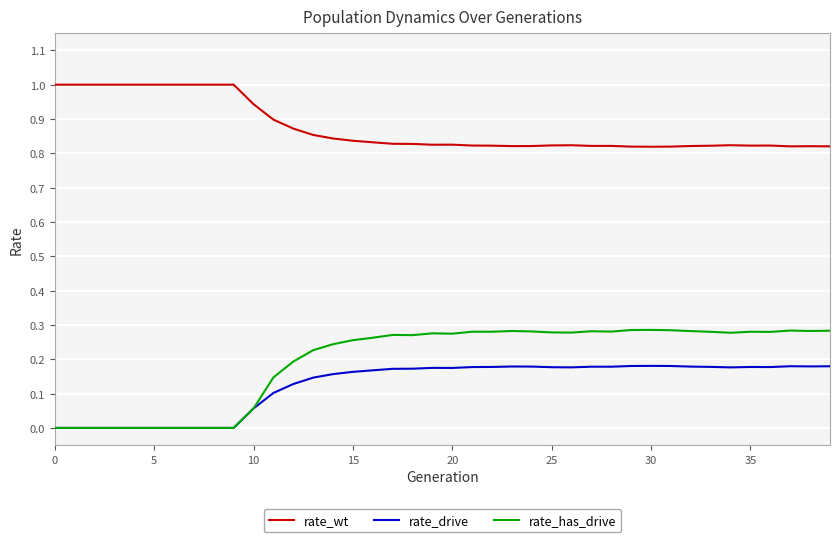

What are all the series names shown in the legend?

rate_wt, rate_drive, rate_has_drive